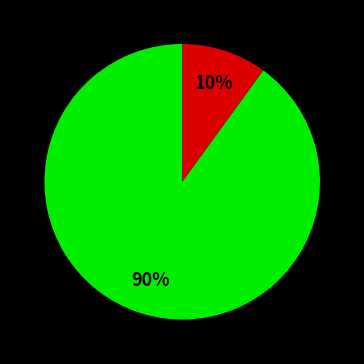

Is there a majority slice in this chart?

Yes